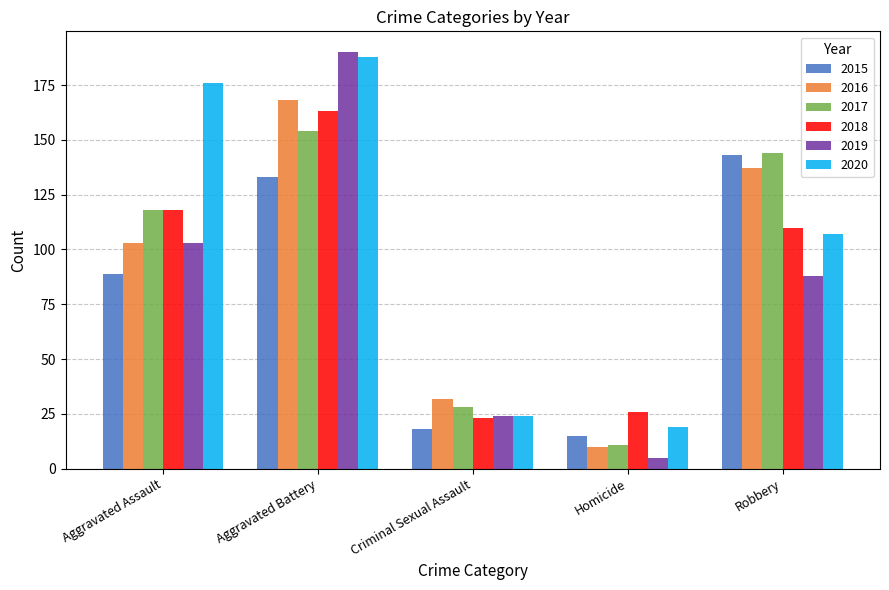

True or false: 2015 has a value of 146 at Aggravated Assault.

False